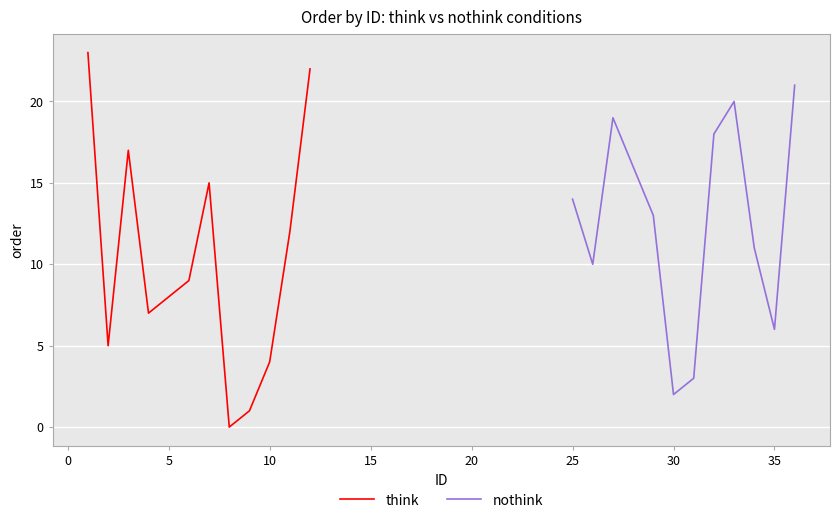

How many values in the think series are below 9?

6